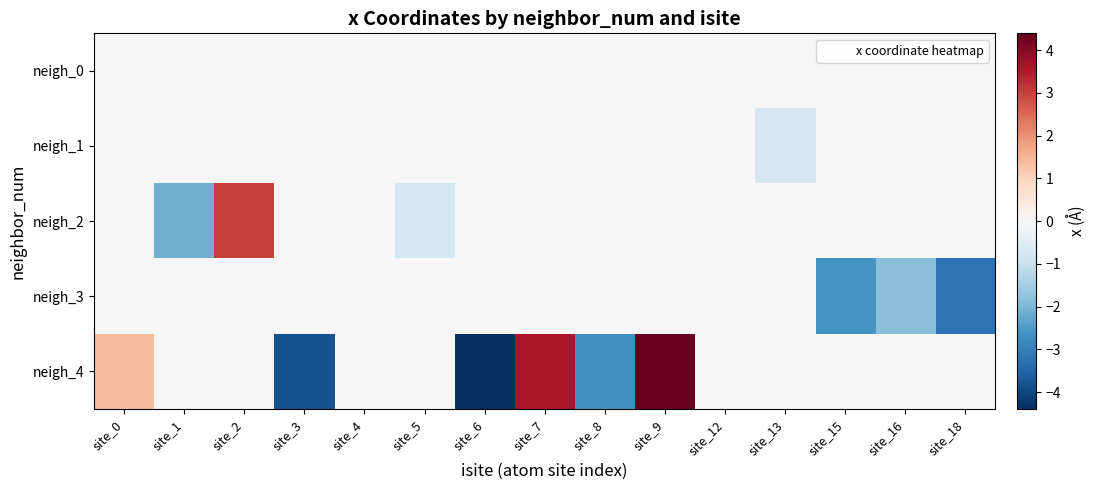

Count the number of categories in the chart.

15